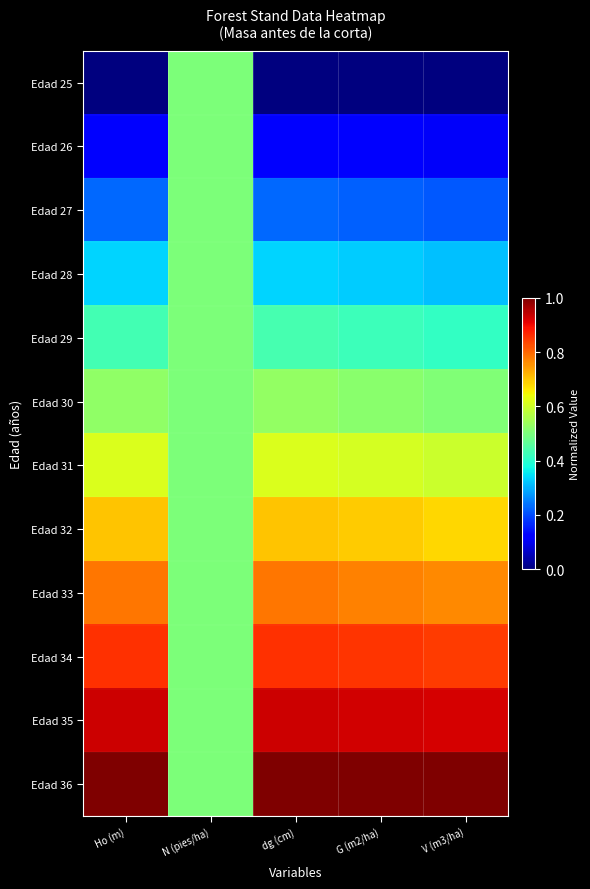

List the series in order of their peak value, highest first.

Edad 36, Edad 35, Edad 34, Edad 33, Edad 32, Edad 31, Edad 30, Edad 25, Edad 26, Edad 27, Edad 28, Edad 29